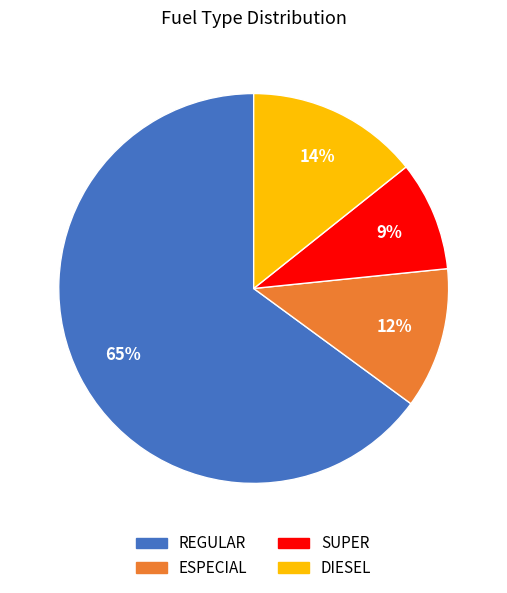

How many slices are in this pie chart?

4